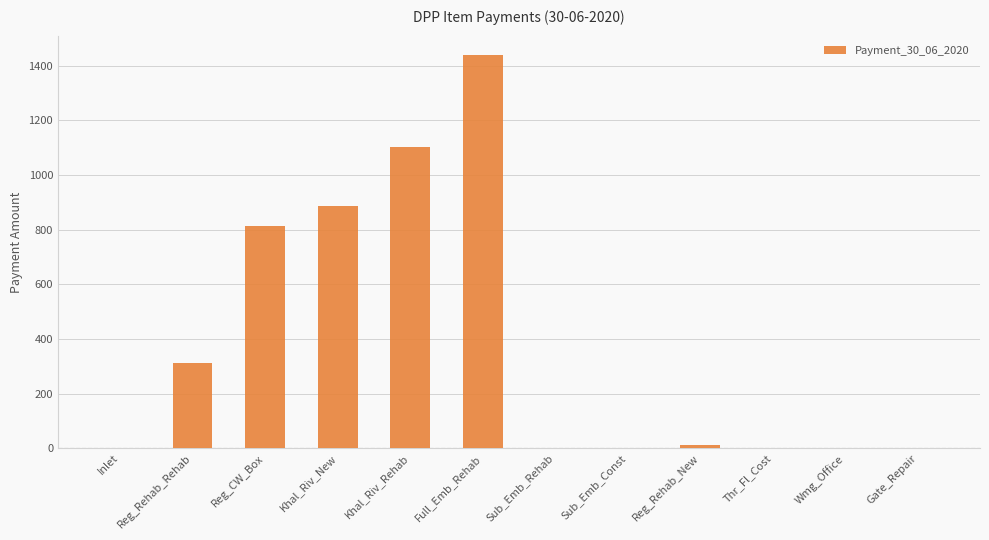

Reading left to right, extract all data points from this chart.

0.0	310.4	814.6	886.3	1101.8	1438.6	0.0	0.0	12.5	0.0	0.0	0.0